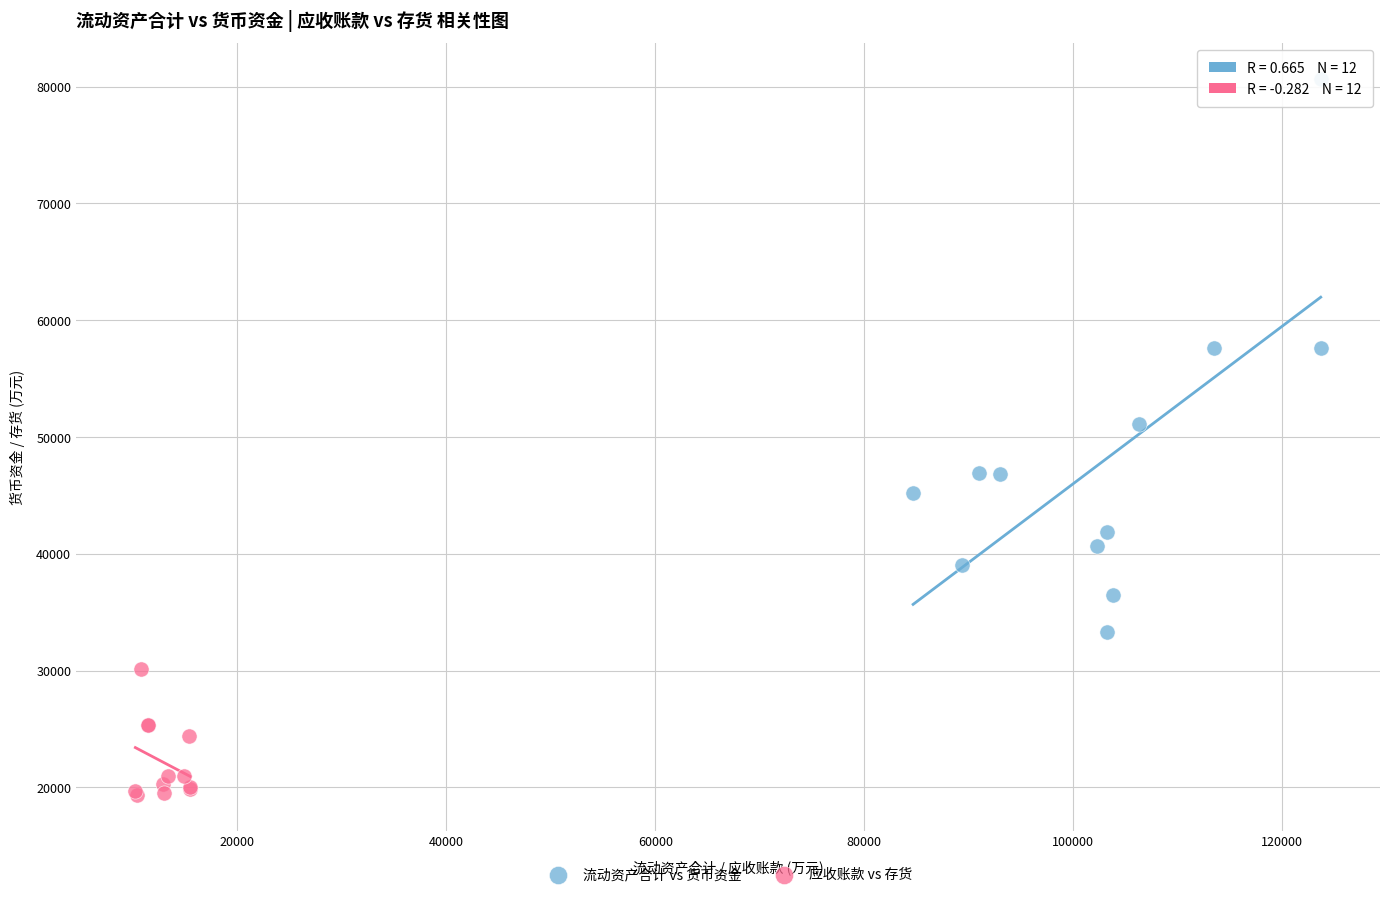

Which series contains the highest Y value?

流动资产合计 vs 货币资金